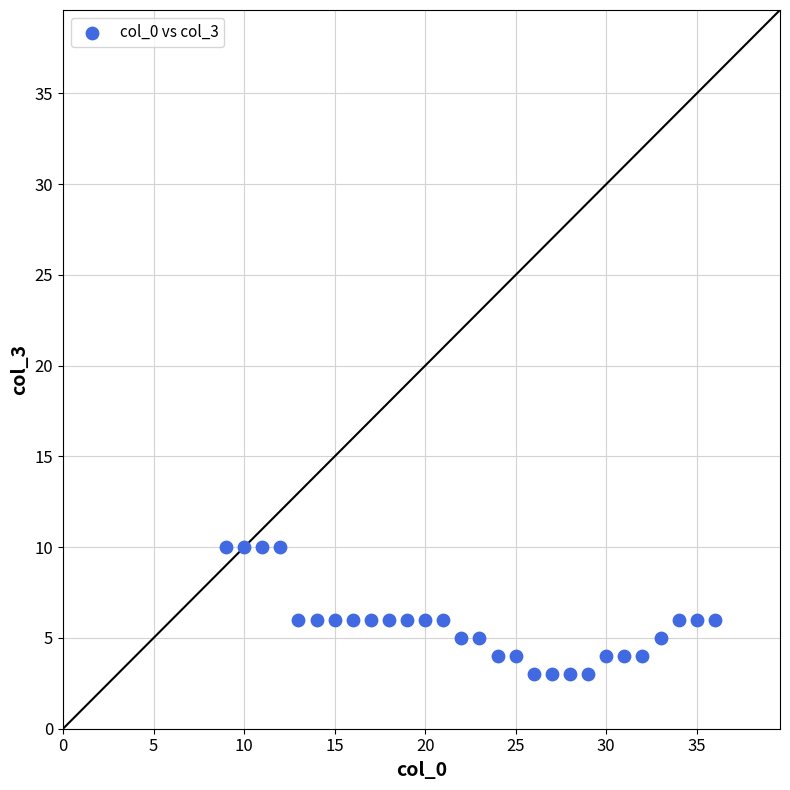

What is the range of Y values (max minus min)?

7